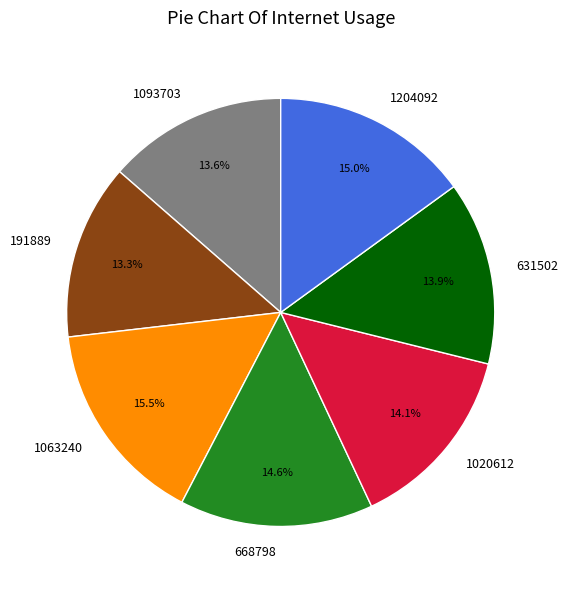

Is it true that 1093703 is 4% of the pie?

False